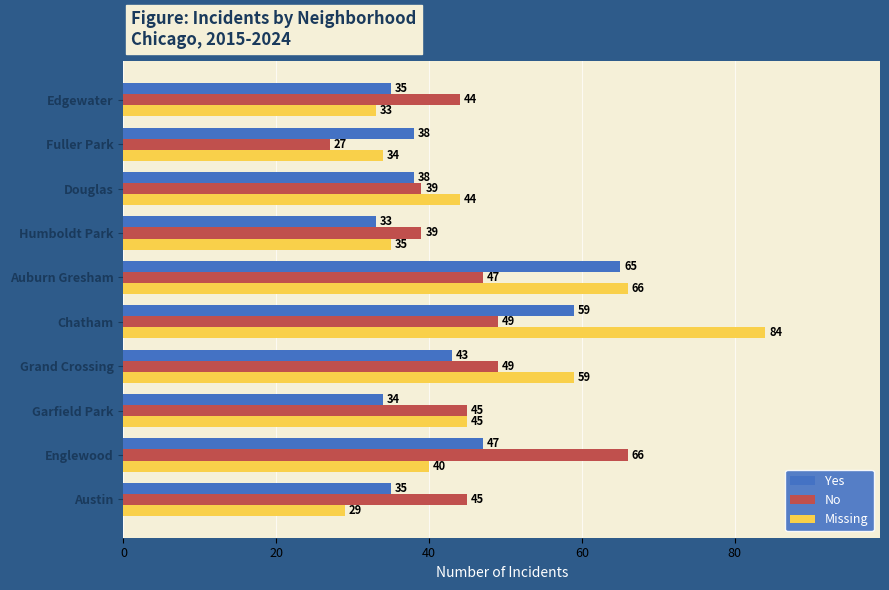

Which series has the largest range (max minus min)?

Missing